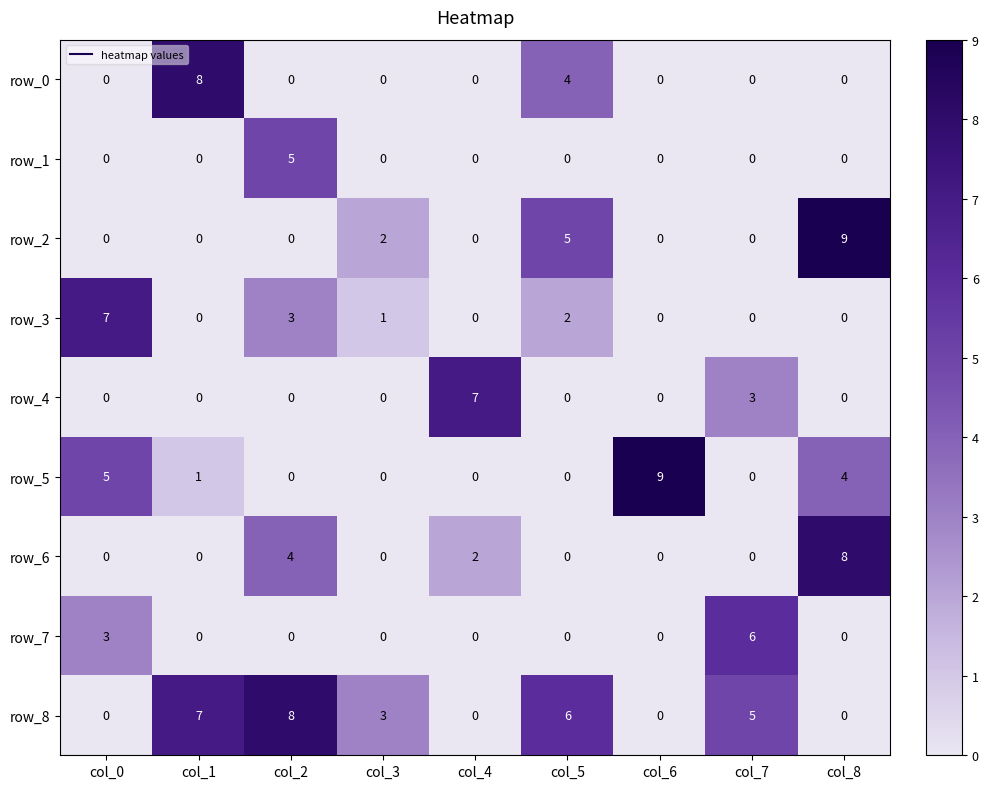

Is it true that row_0 equals 0 at col_2?

True